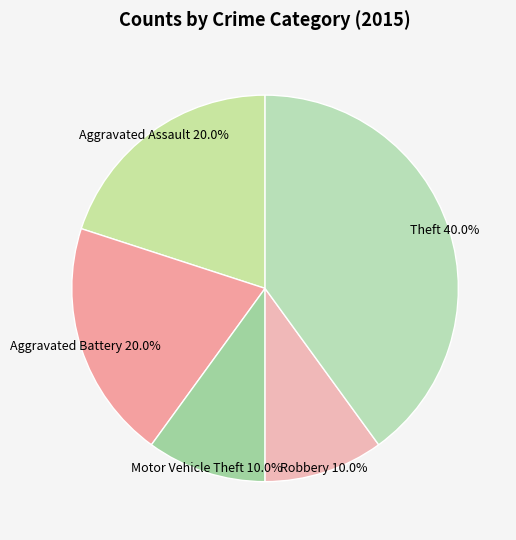

What is the total percentage of Aggravated Battery and Theft?

60.0%